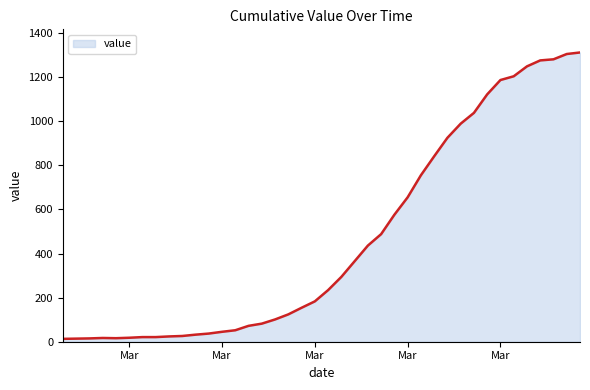

What is the greatest value displayed?

1312